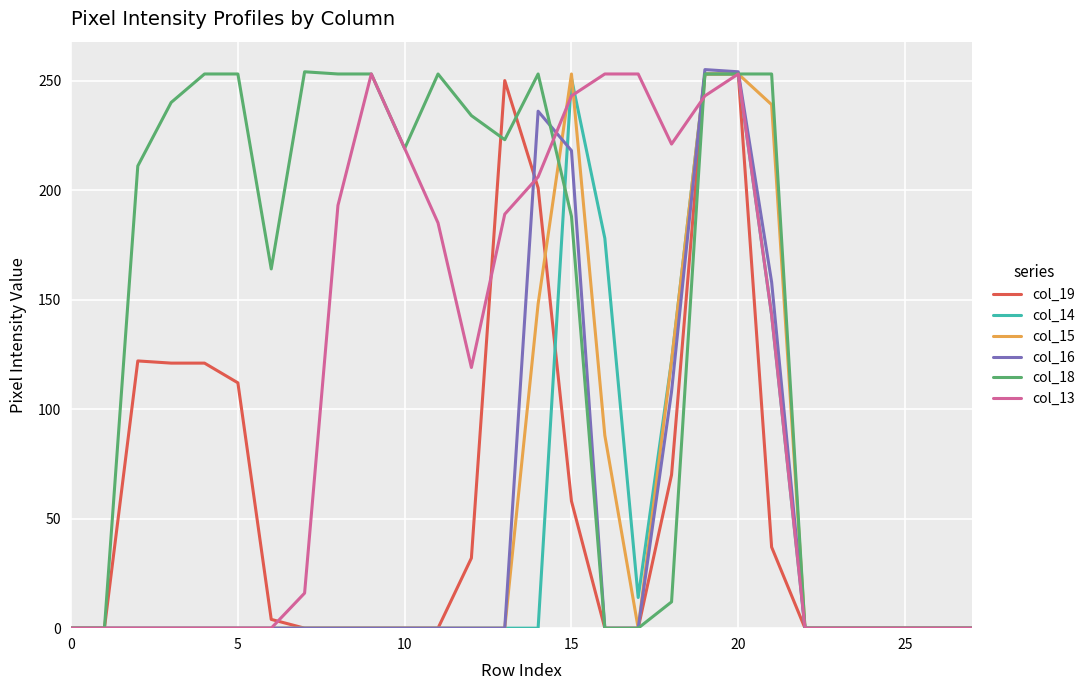

Which series has the largest total across all categories?

col_18